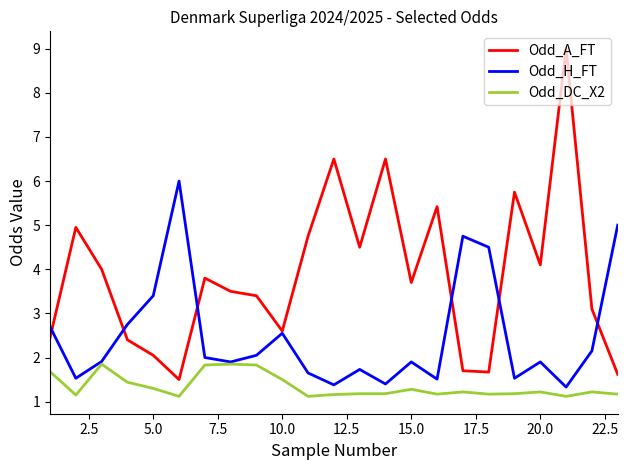

True or false: Odd_DC_X2 has more than 1 points higher than both neighbors.

True